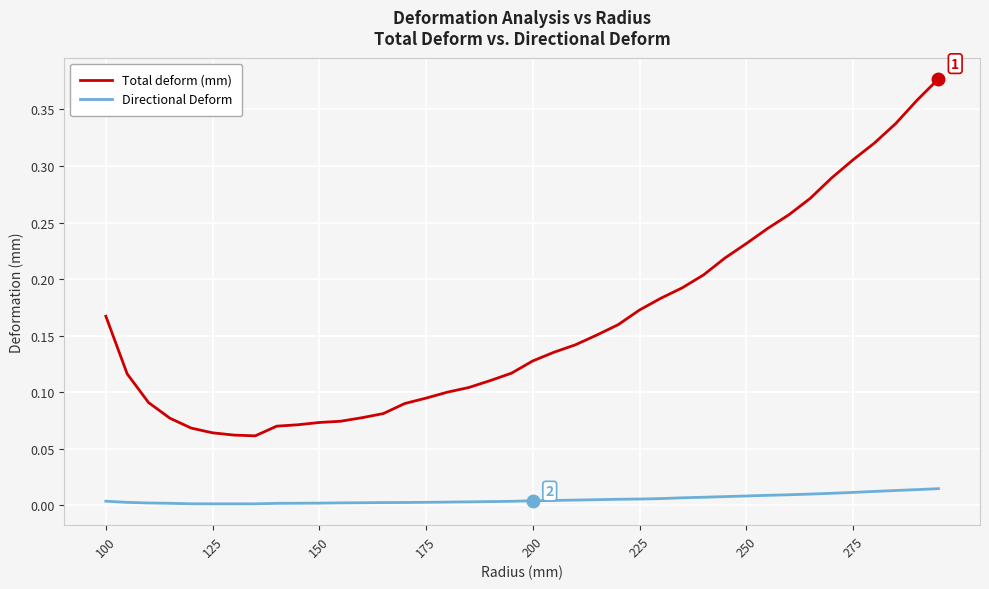

True or false: Total deform (mm) and Directional Deform intersect in this chart.

False